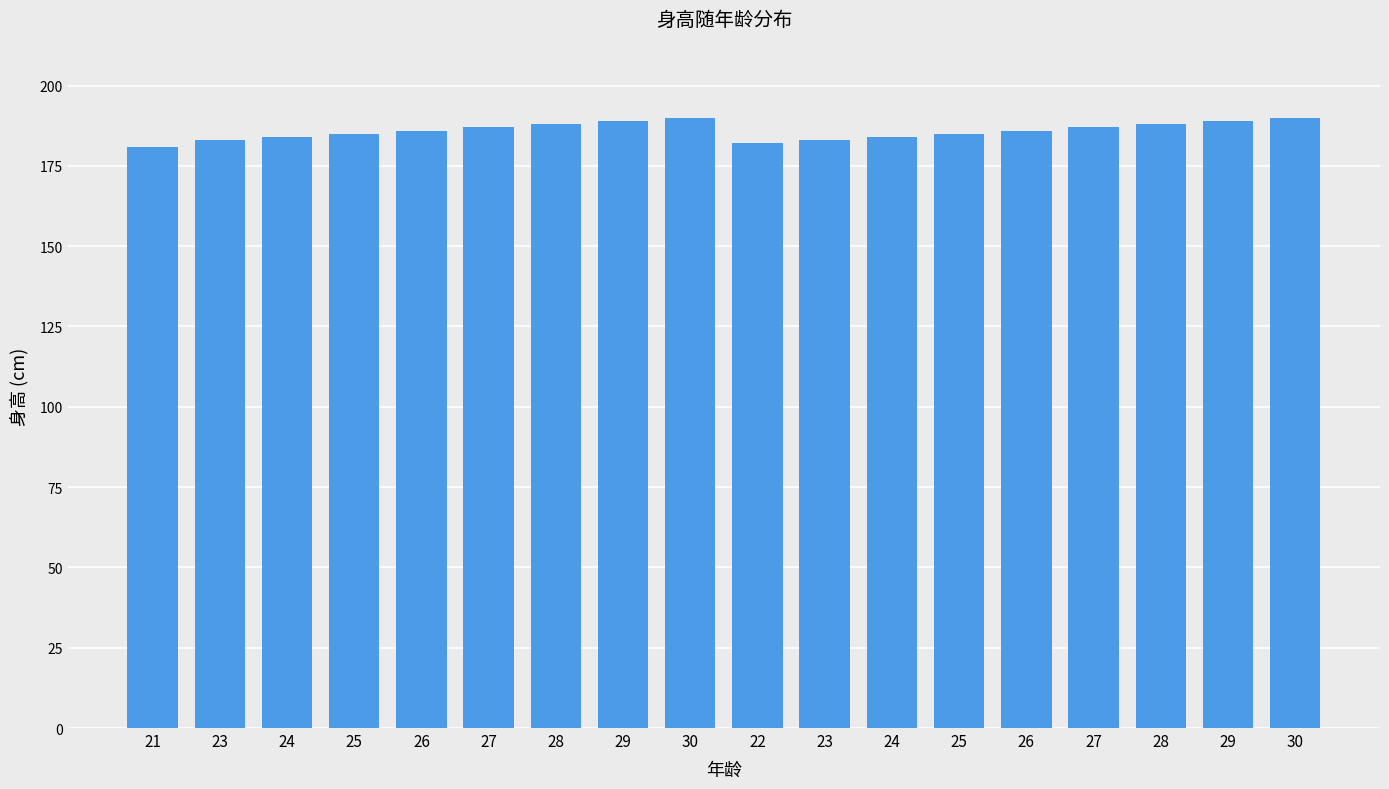

Reading left to right, what are all the values shown in this chart?

21=181	23=183	24=184	25=185	26=186	27=187	28=188	29=189	30=190	22=182	23=183	24=184	25=185	26=186	27=187	28=188	29=189	30=190